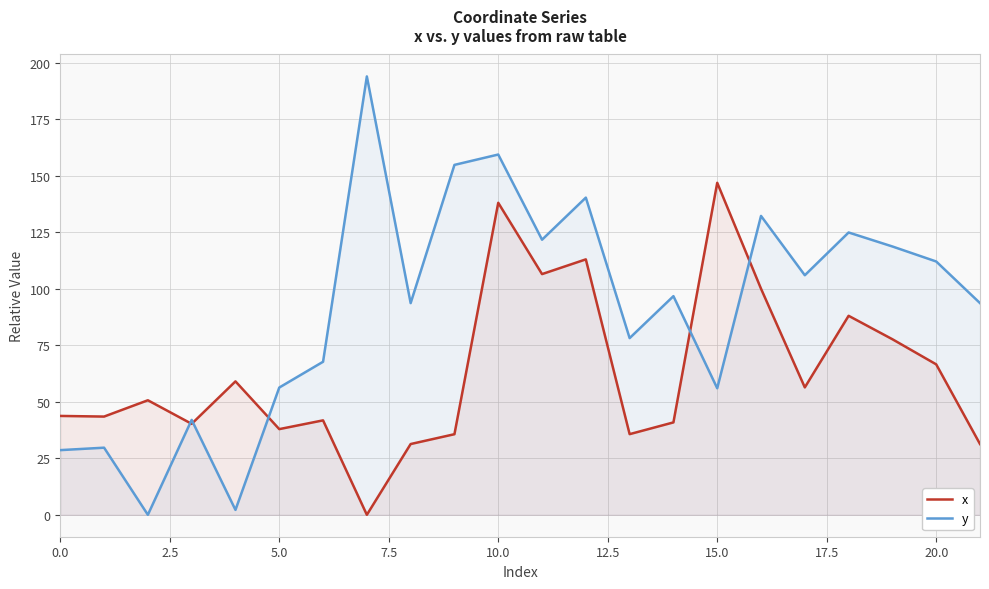

Which series has the widest spread of values?

y